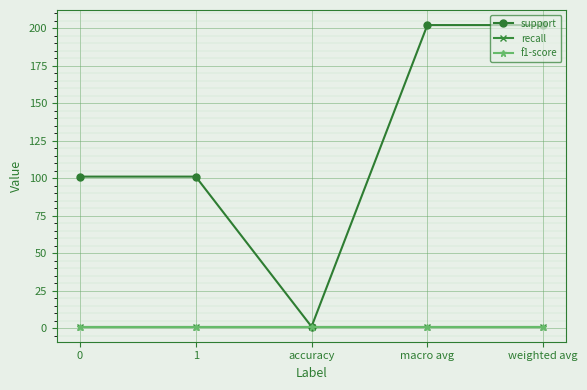

True or false: support and f1-score cross at least once.

False